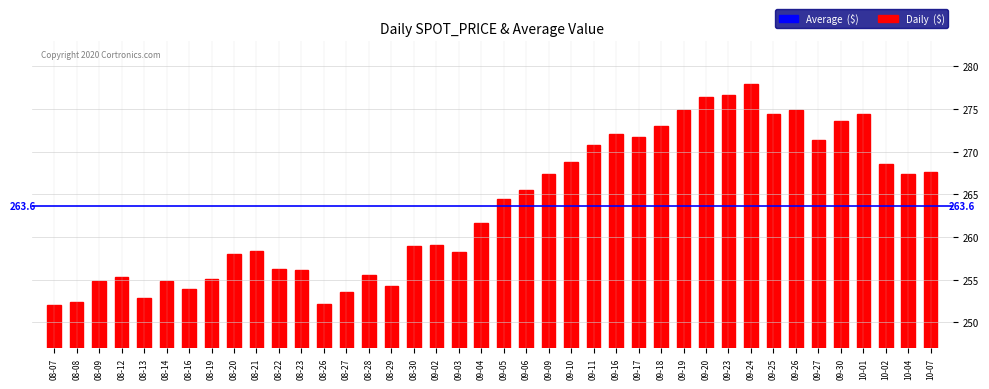

Is it true that the value at 08-08 is 411.2?

False